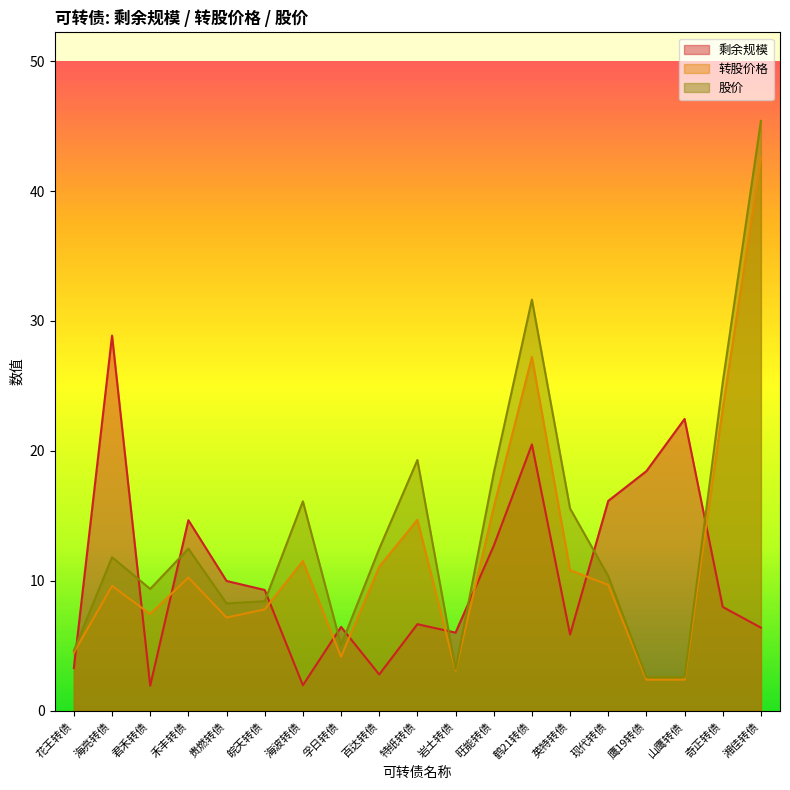

Count the number of categories in the chart.

19